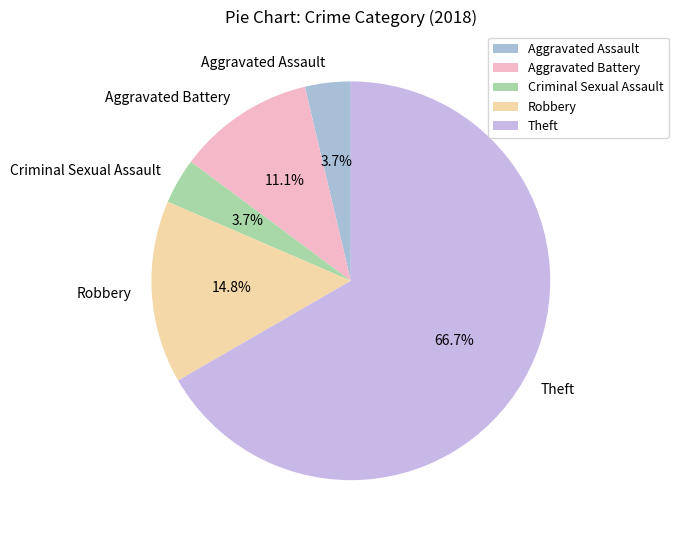

Combined, what portion of the pie is Aggravated Assault and Aggravated Battery?

14.8%